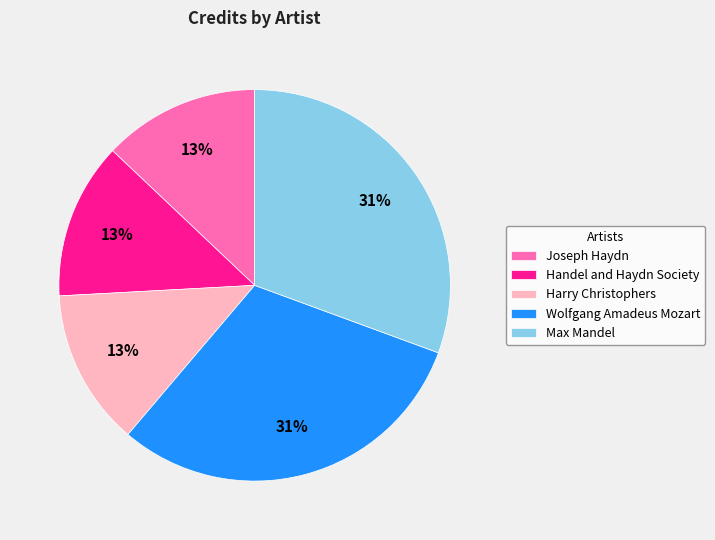

True or false: Handel and Haydn Society accounts for 13% of the total.

True